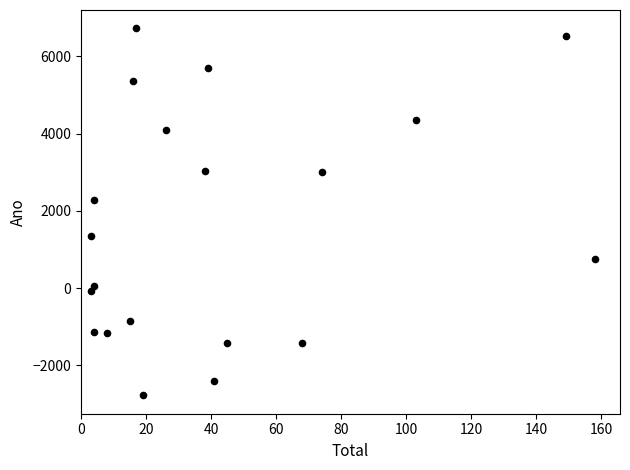

What Y value in the scatter plot is closest to 1973?

2268.6